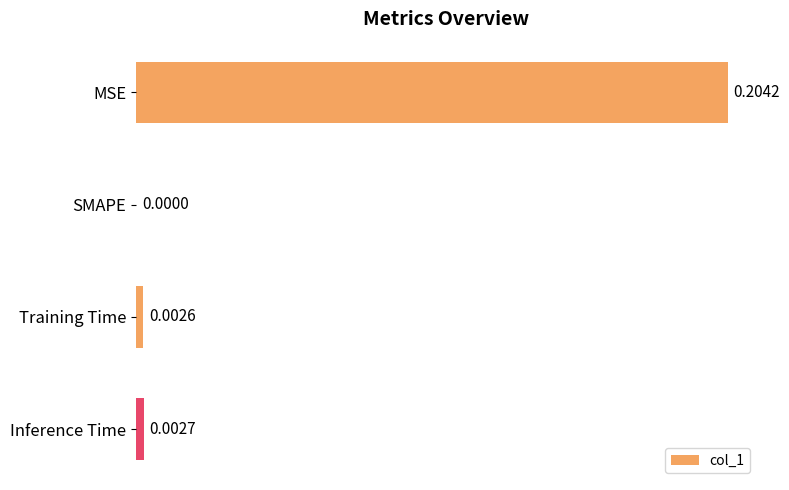

At which label is the value closest to 0?

SMAPE